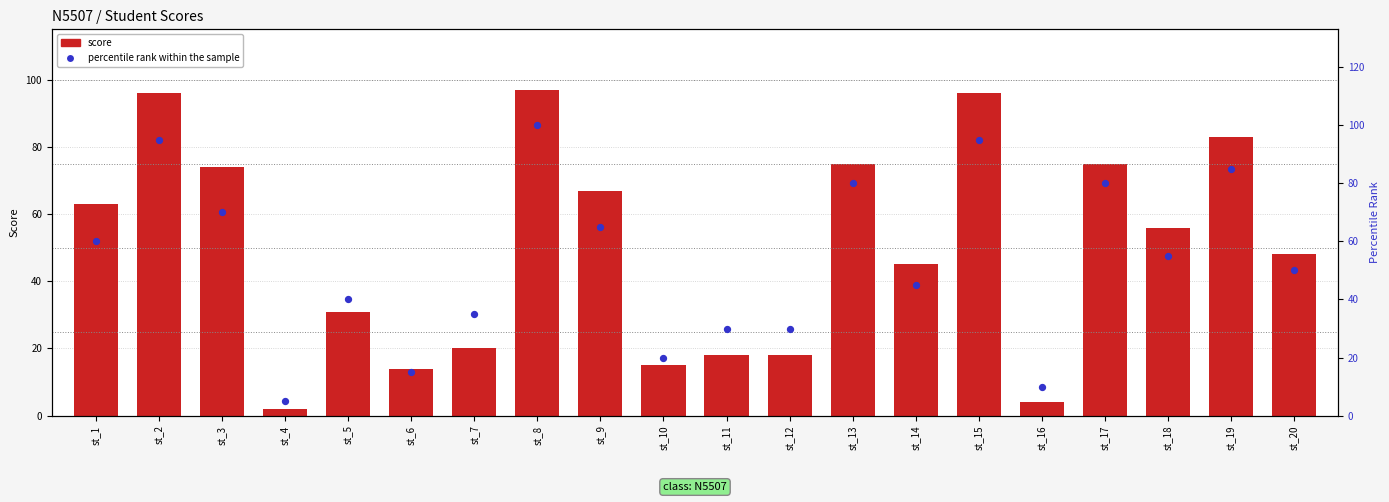

At how many categories does at least one series exceed 60?

9